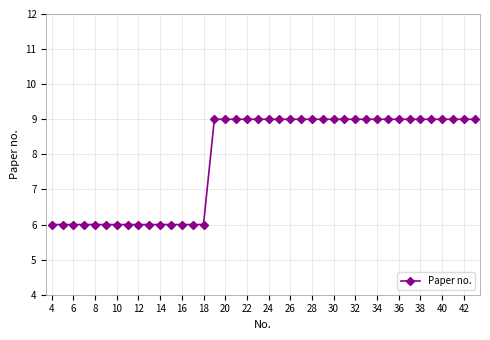

What is the value of the 21st point from the left?

9